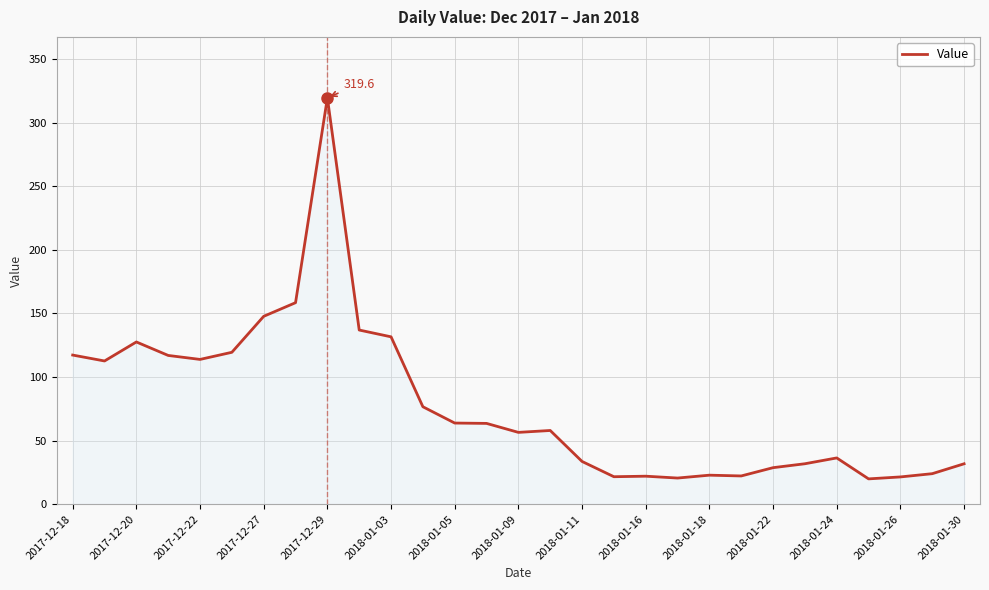

What is the maximum value shown in the chart?

319.6